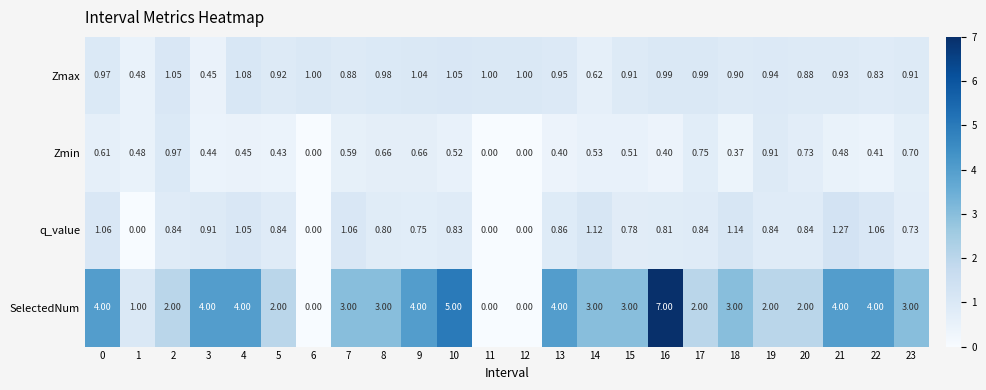

Rank the series at 17 from highest to lowest value.

SelectedNum, Zmax, q_value, Zmin